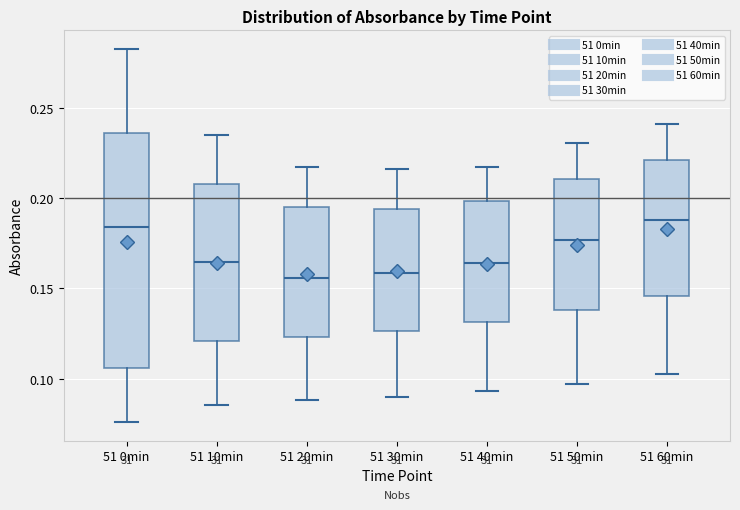

Where is the lower edge of the box for 51 60min on the y-axis? The values are not printed on the chart, so give them approximately, as read against the axis.

0.145